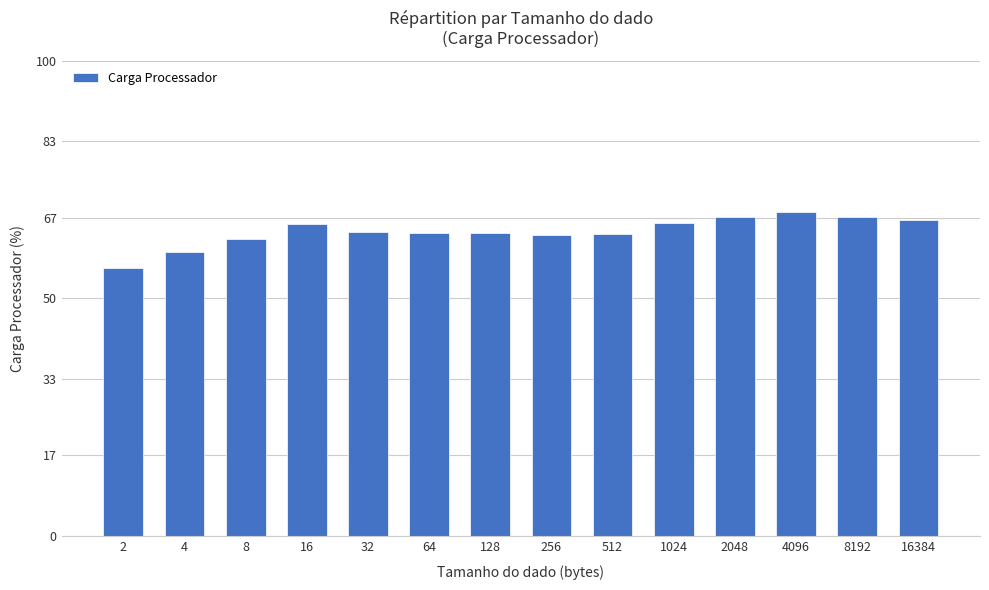

Count the number of data series in this chart.

1